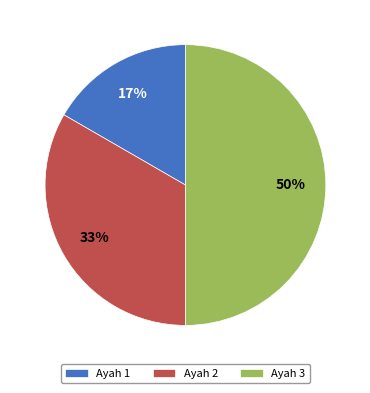

Combined, do Ayah 3 and Ayah 1 account for over 50%?

Yes